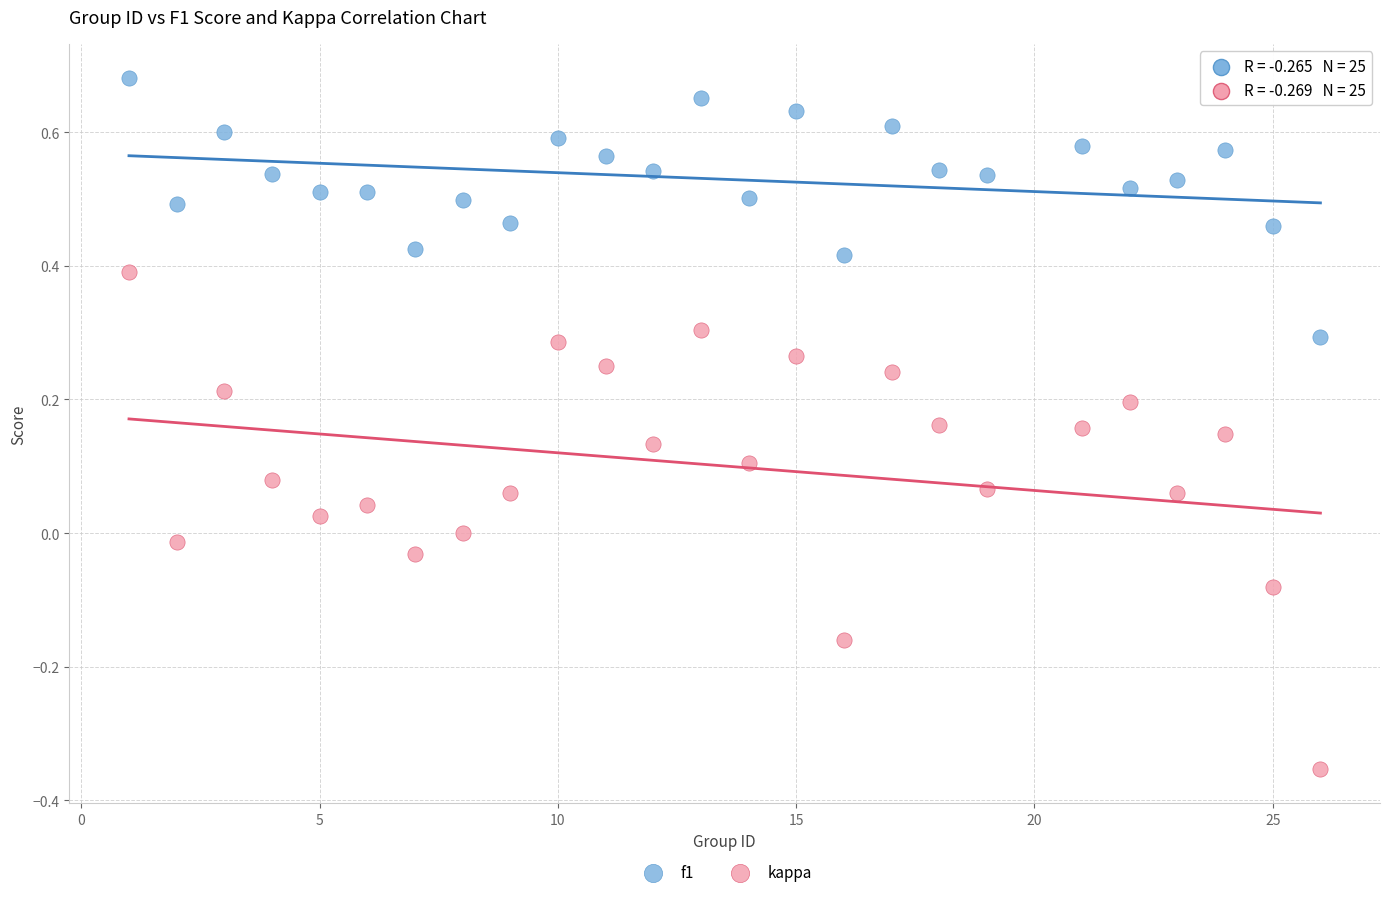

What are all the series names shown in the legend?

f1, kappa